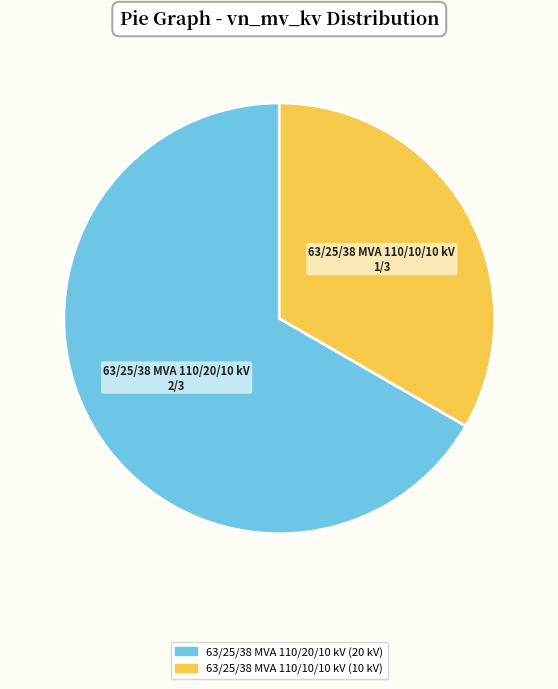

True or false: 63/25/38 MVA 110/10/10 kV accounts for 33% of the total.

True